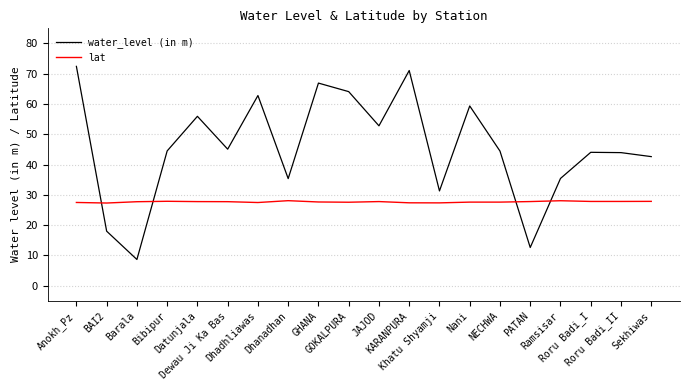

What is the sum of all lat values?

554.0